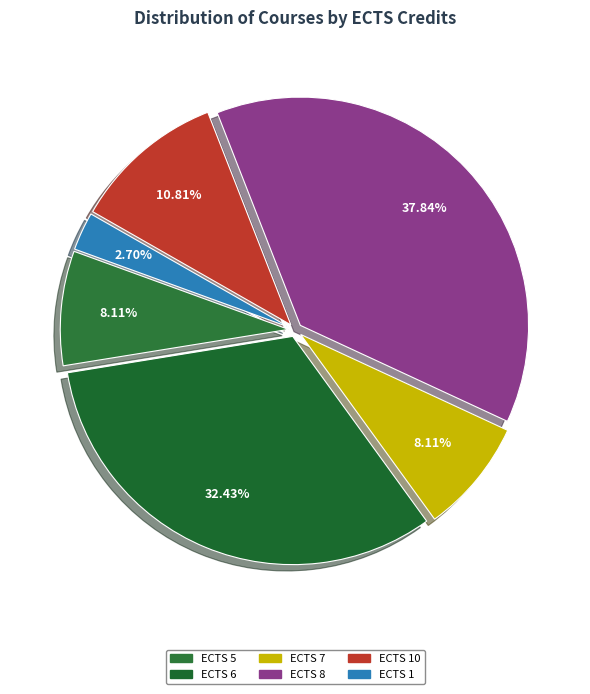

How many slices are in this pie chart?

6